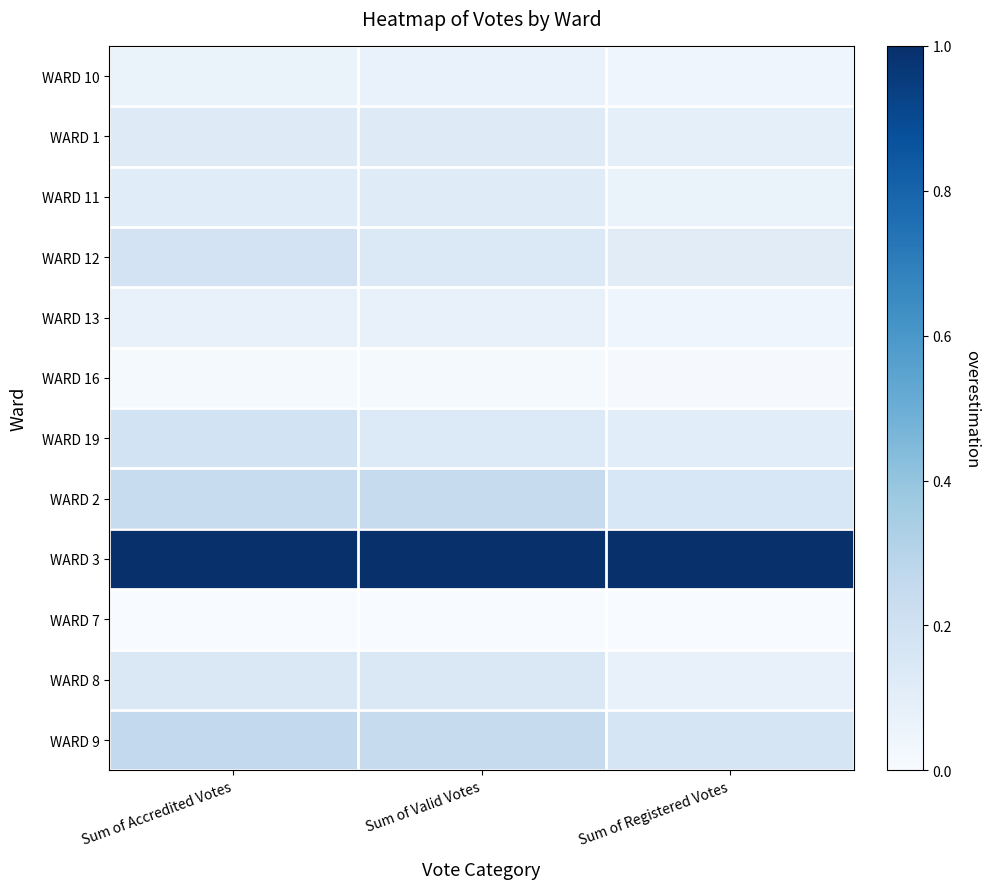

List the series in order of their peak value, highest first.

WARD 3, WARD 9, WARD 2, WARD 19, WARD 12, WARD 8, WARD 1, WARD 11, WARD 13, WARD 10, WARD 16, WARD 7